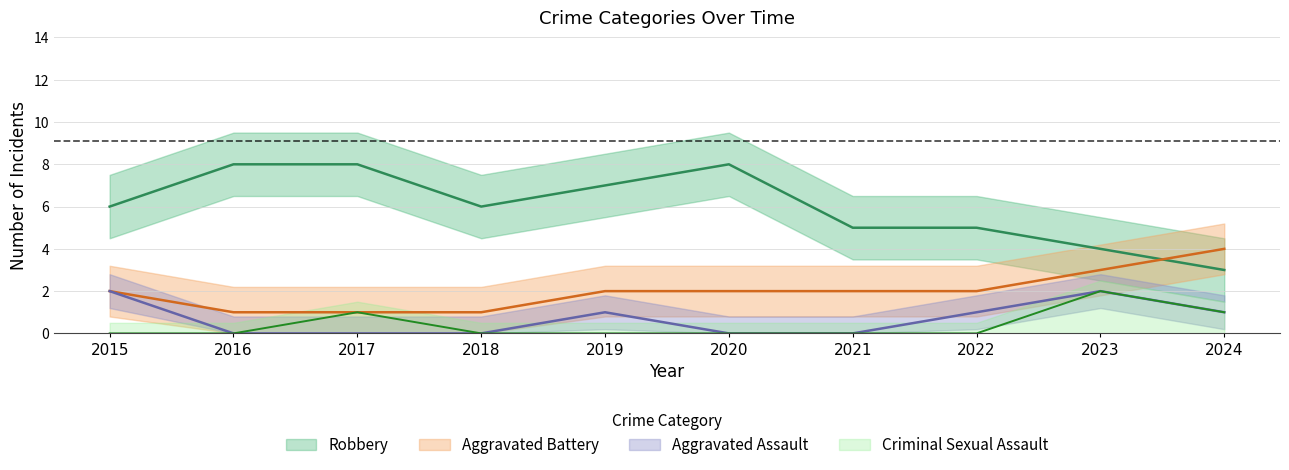

What are all the series names shown in the legend?

Robbery, Aggravated Battery, Aggravated Assault, Criminal Sexual Assault